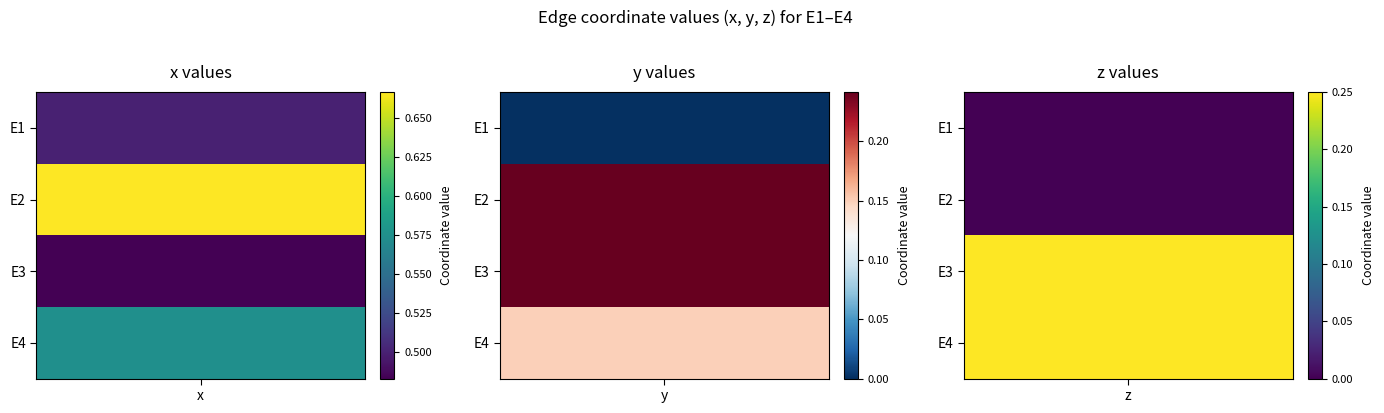

Reading right to left, what are all the values shown in this chart?

E1: z=0.0	y=0.0	x=0.5
E2: z=0.0	y=0.2	x=0.7
E3: z=0.2	y=0.2	x=0.5
E4: z=0.2	y=0.1	x=0.6